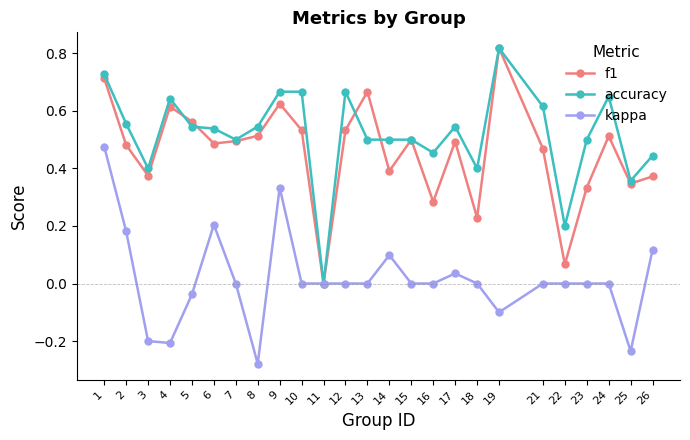

True or false: kappa has a value of -0.2 at 3.

True